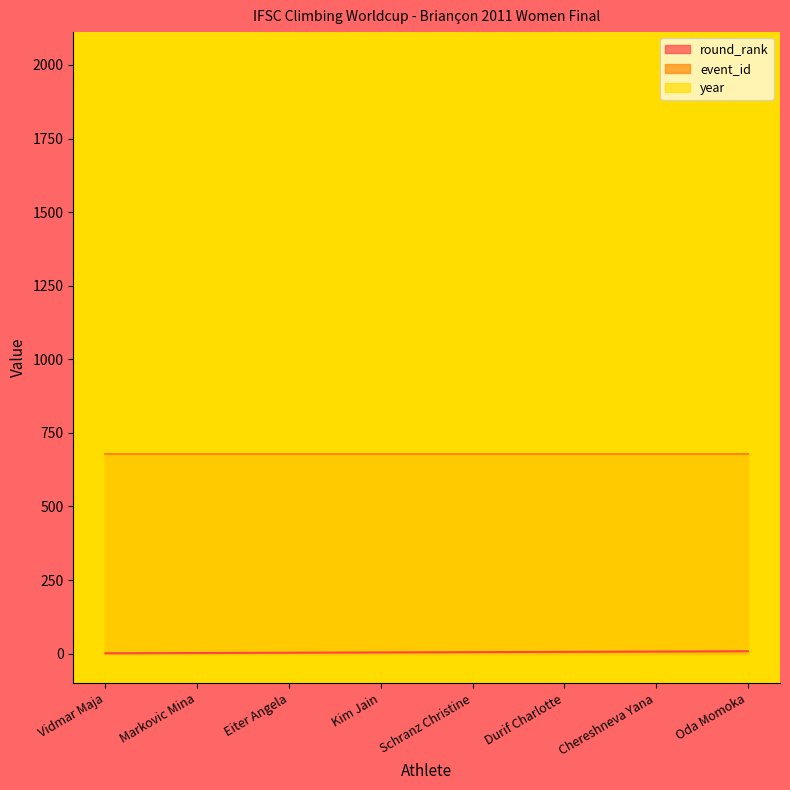

Reading left to right, extract all data points from this chart.

round_rank: Vidmar Maja=1	Markovic Mina=2	Eiter Angela=3	Kim Jain=4	Schranz Christine=5	Durif Charlotte=6	Chereshneva Yana=7	Oda Momoka=8
event_id: Vidmar Maja=678	Markovic Mina=678	Eiter Angela=678	Kim Jain=678	Schranz Christine=678	Durif Charlotte=678	Chereshneva Yana=678	Oda Momoka=678
year: Vidmar Maja=2011	Markovic Mina=2011	Eiter Angela=2011	Kim Jain=2011	Schranz Christine=2011	Durif Charlotte=2011	Chereshneva Yana=2011	Oda Momoka=2011